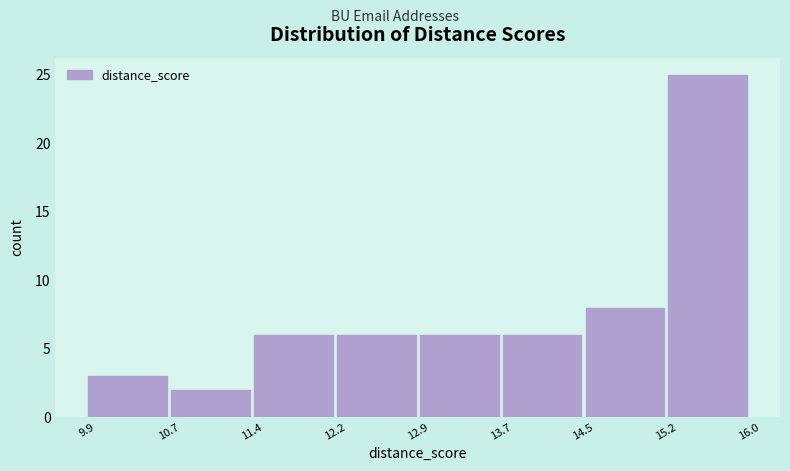

Over which range of the x-axis is the bar tallest?

15.2 to 16.0